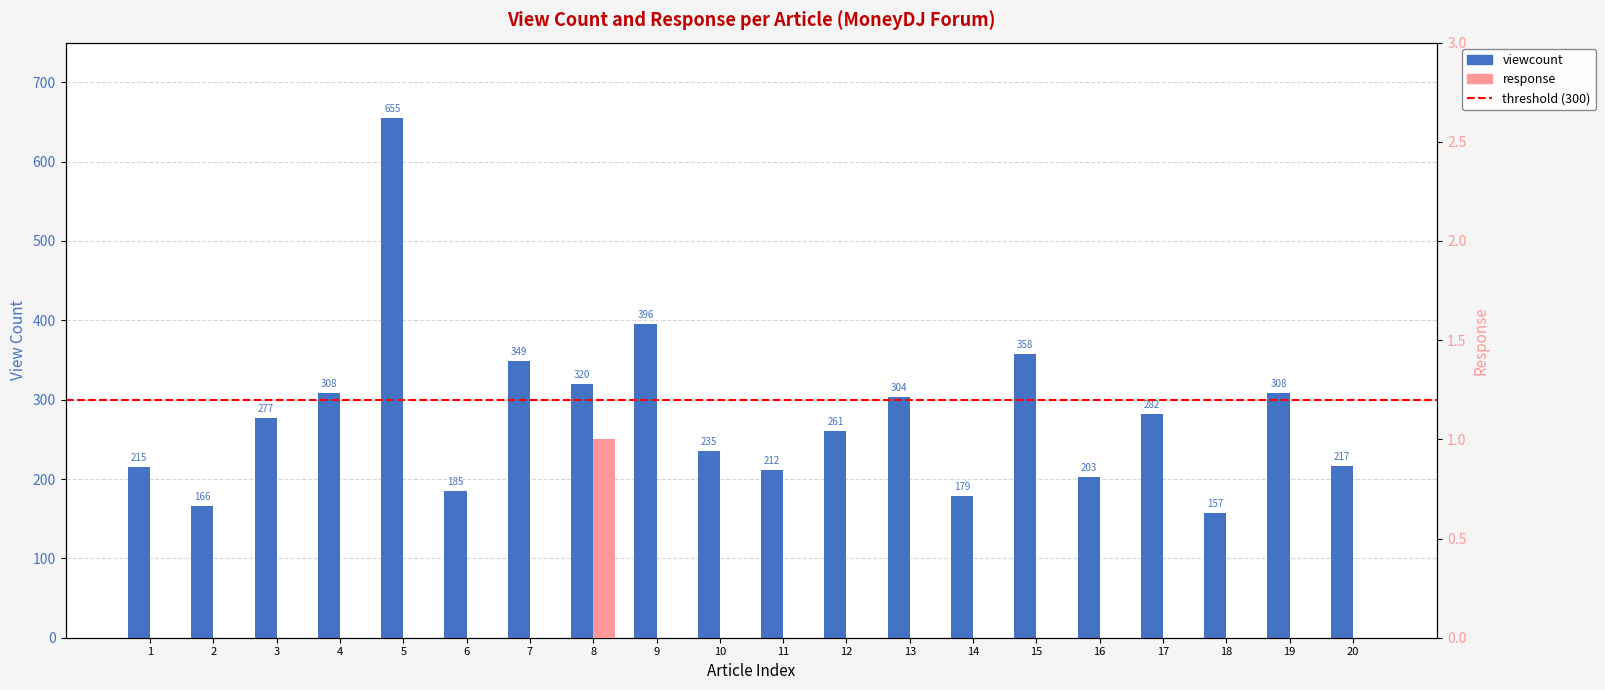

What is the difference between the viewcount values at 16 and 11?

9